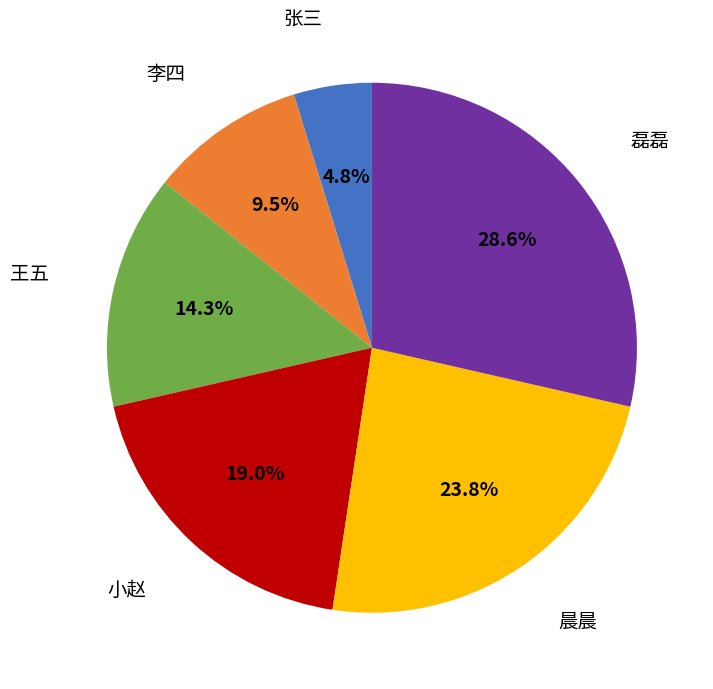

Does any single category account for the majority?

No